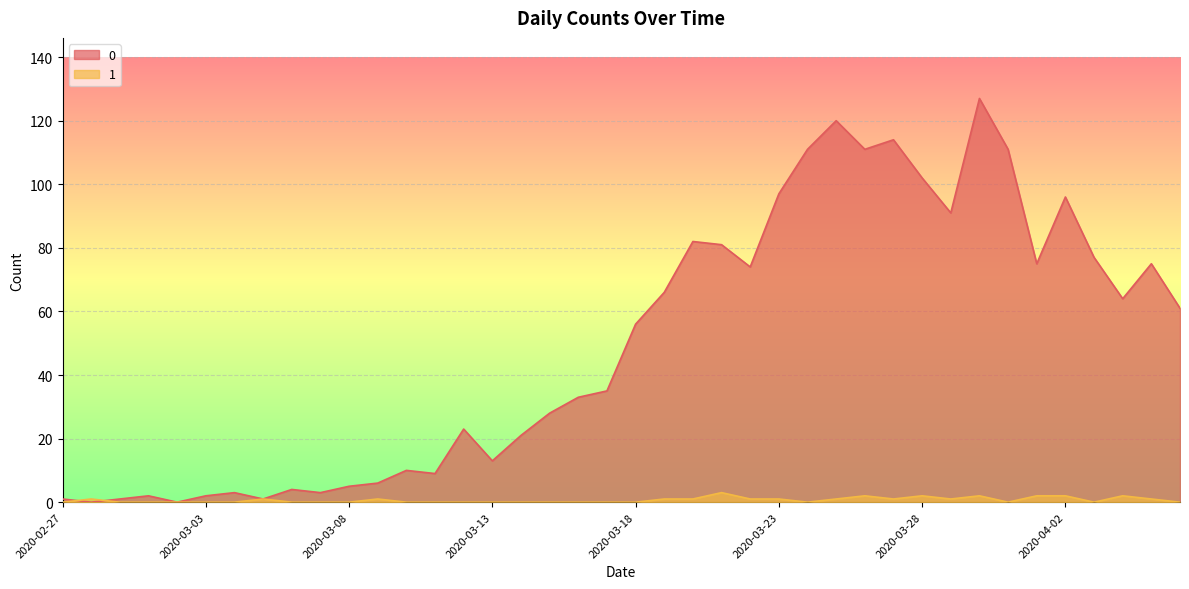

What position from the right is 2020-03-08?

30